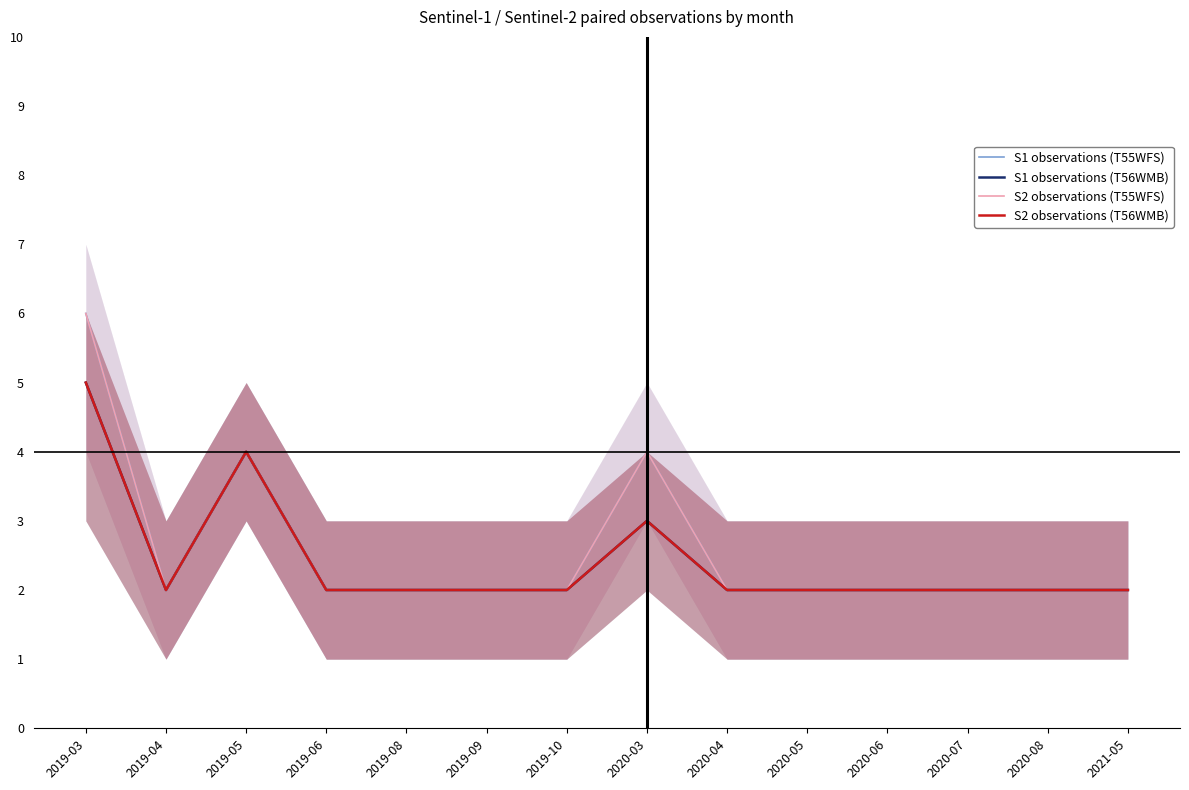

At which category does S1 observations (T56WMB) reach its first local valley?

2019-04